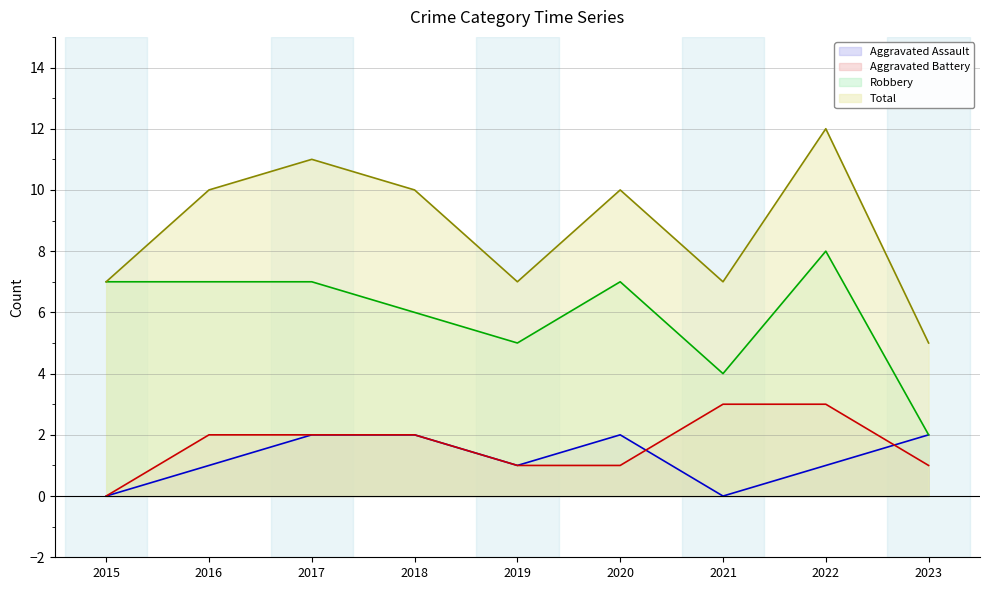

At which category is the sum across all series the highest?

2022